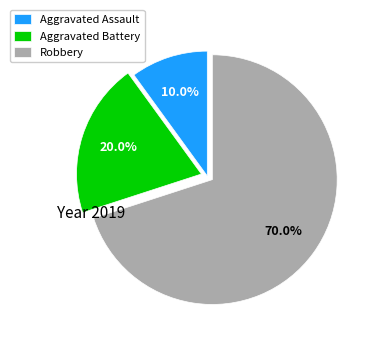

Approximately how many times larger is the value at Aggravated Assault compared to Robbery?

0.1